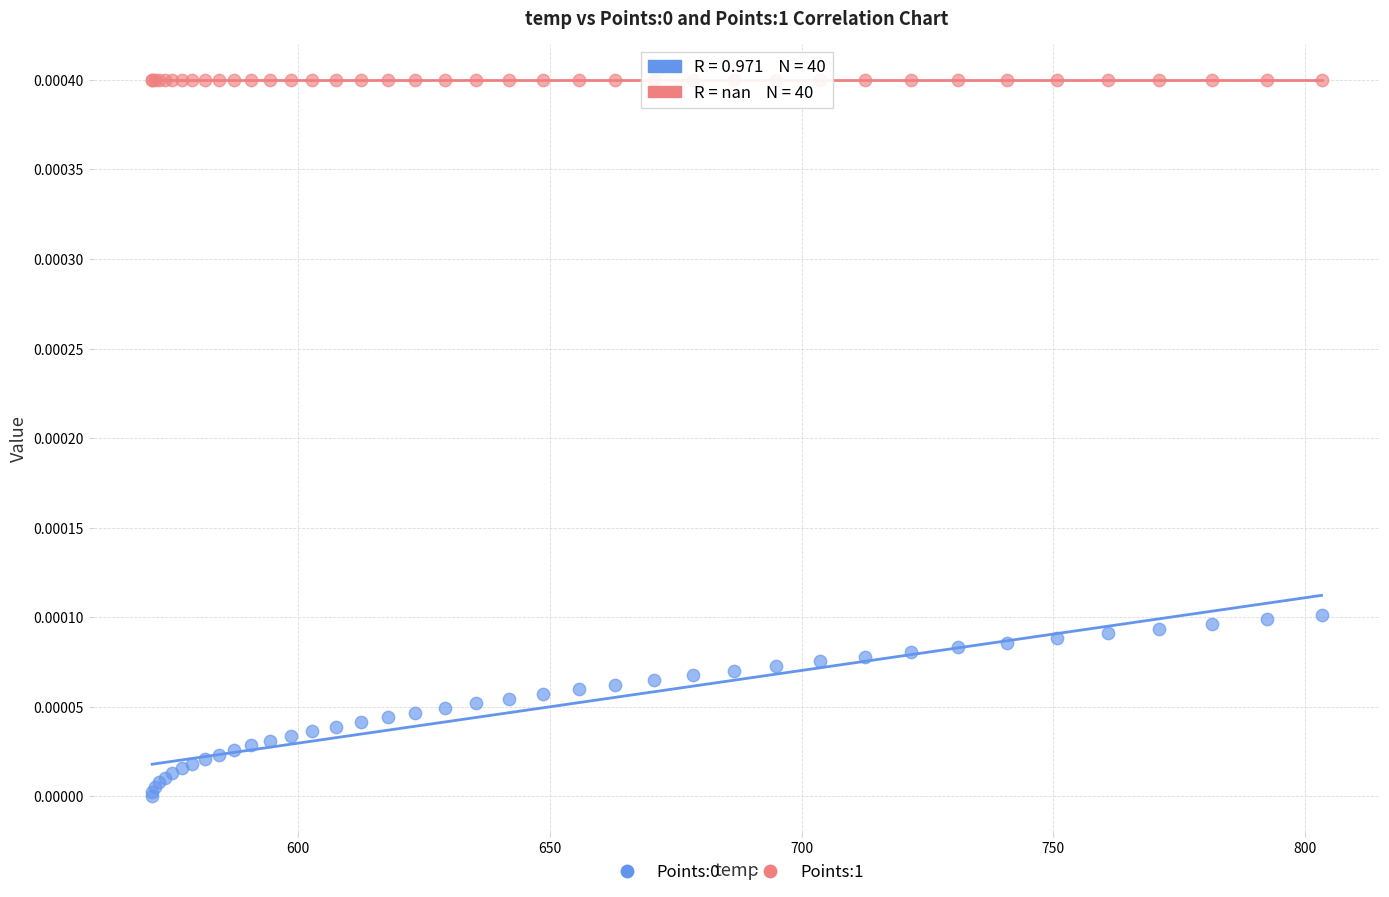

Which series contains the highest Y value?

Points:1